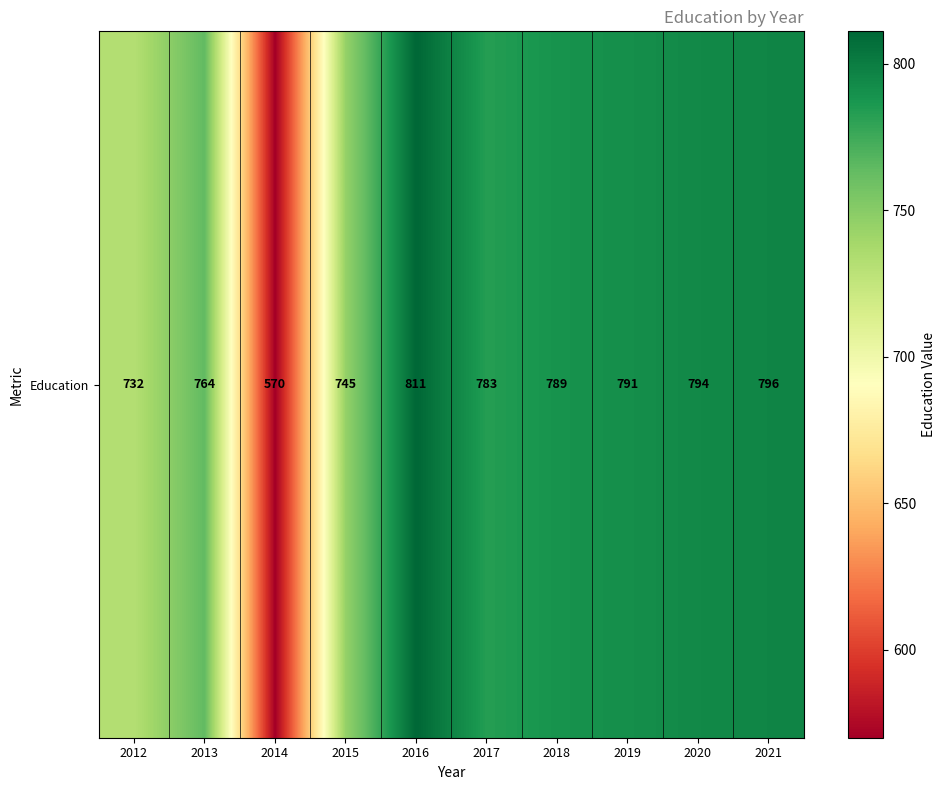

What is the difference between the maximum and second lowest values?

79